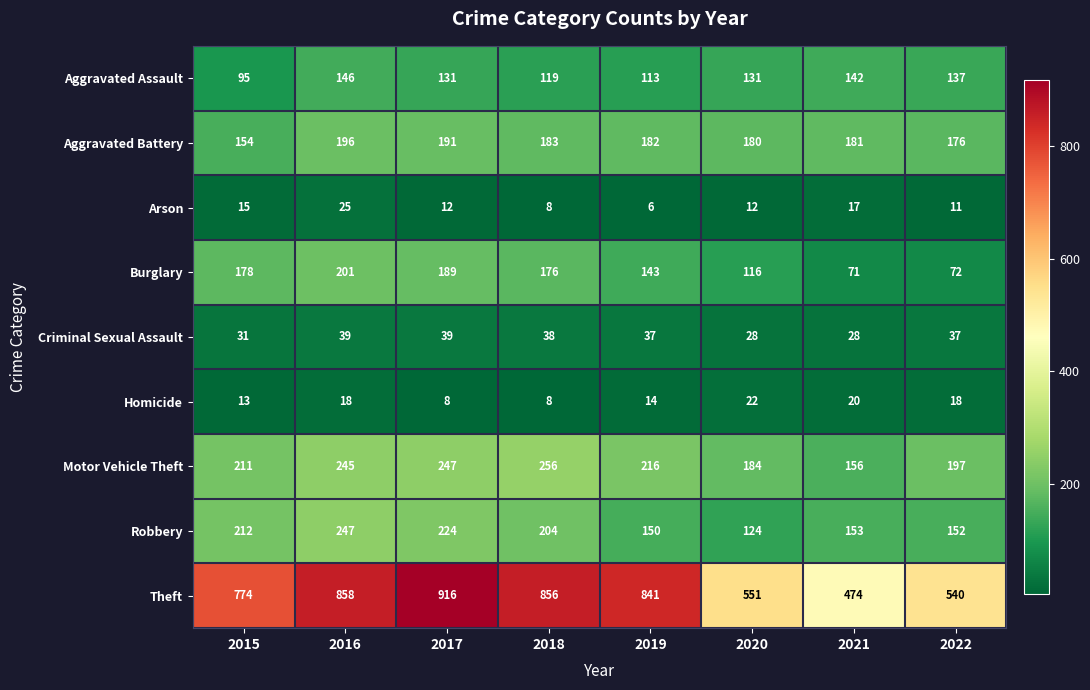

Which series changed the most between 2017 and 2022?

Theft